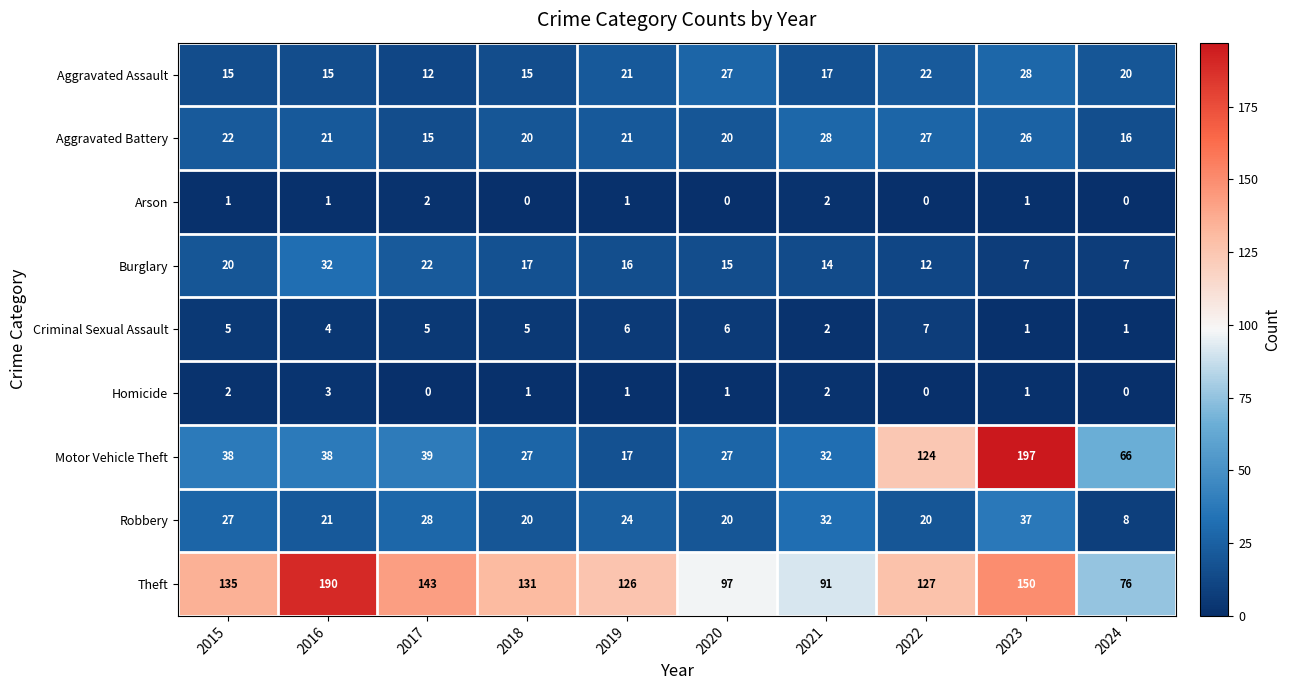

At 2017, list the series in order from smallest to largest.

Homicide, Arson, Criminal Sexual Assault, Aggravated Assault, Aggravated Battery, Burglary, Robbery, Motor Vehicle Theft, Theft